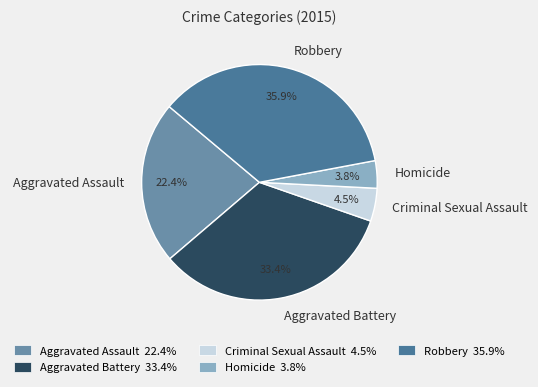

To the nearest percent, what portion does Homicide represent?

4%